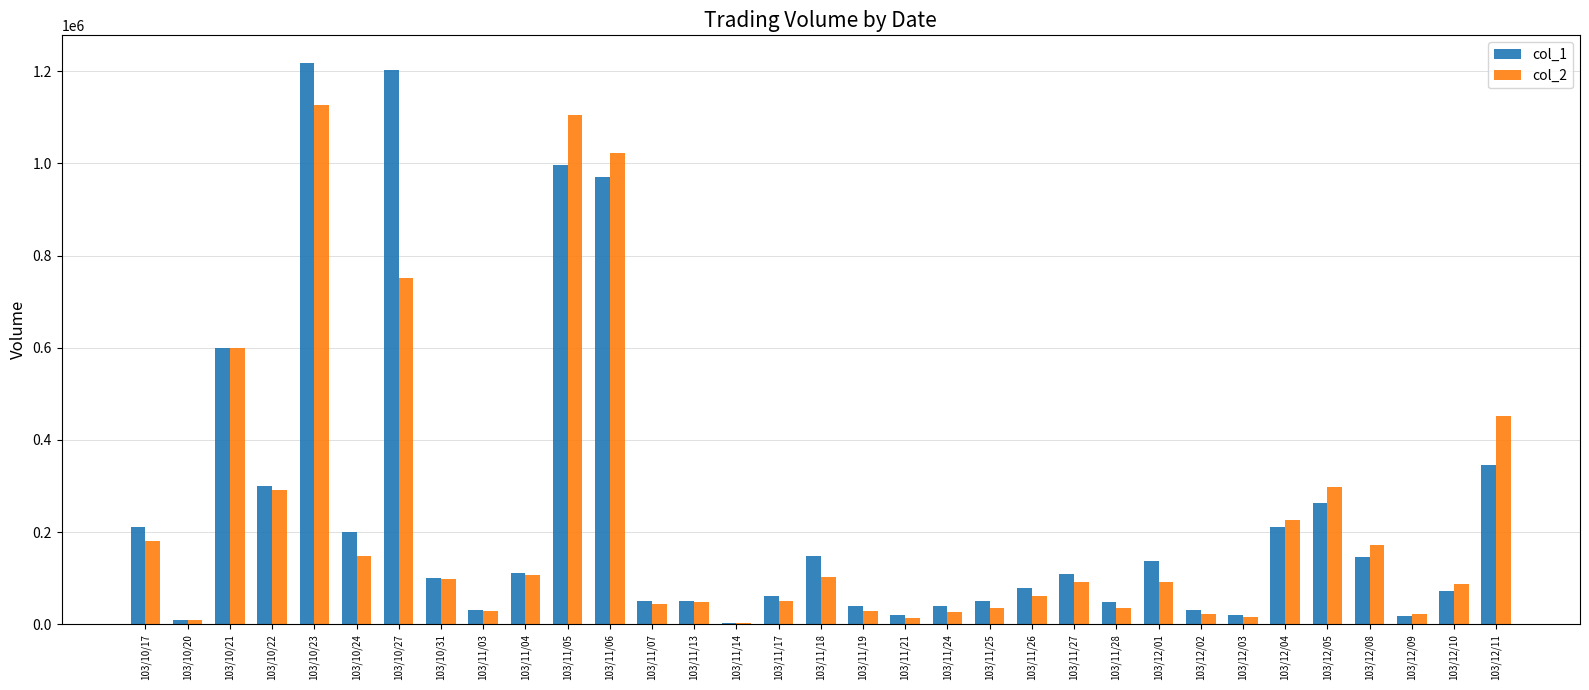

The value of col_1 at 103/11/06 is 1717841. True or false?

False